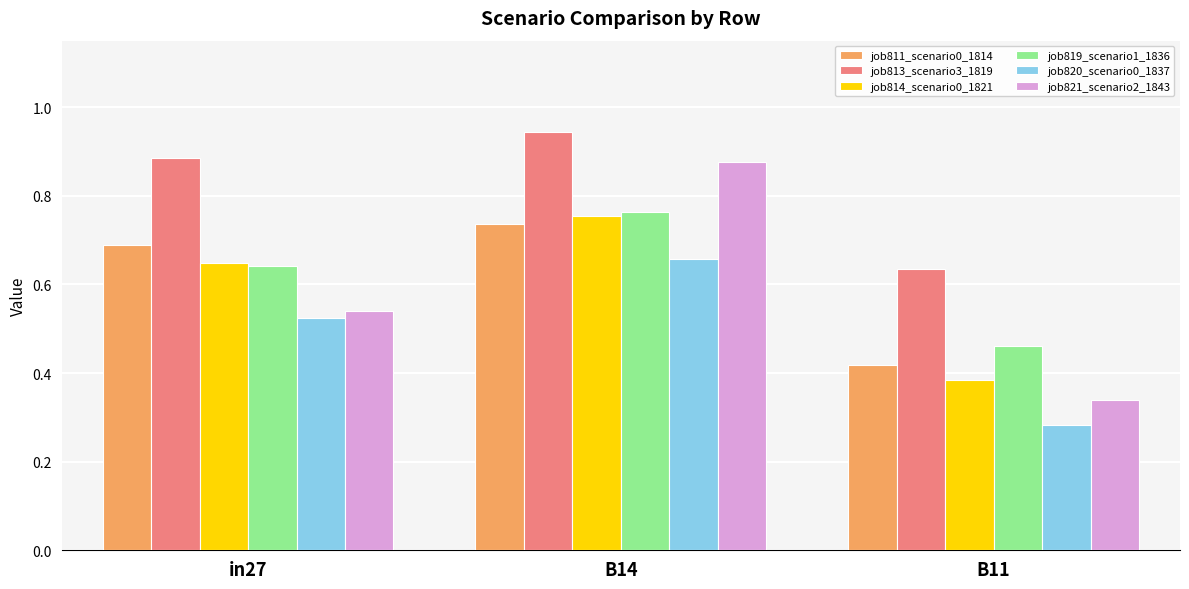

List the labels in order of job811_scenario0_1814 value, smallest first.

B11, in27, B14